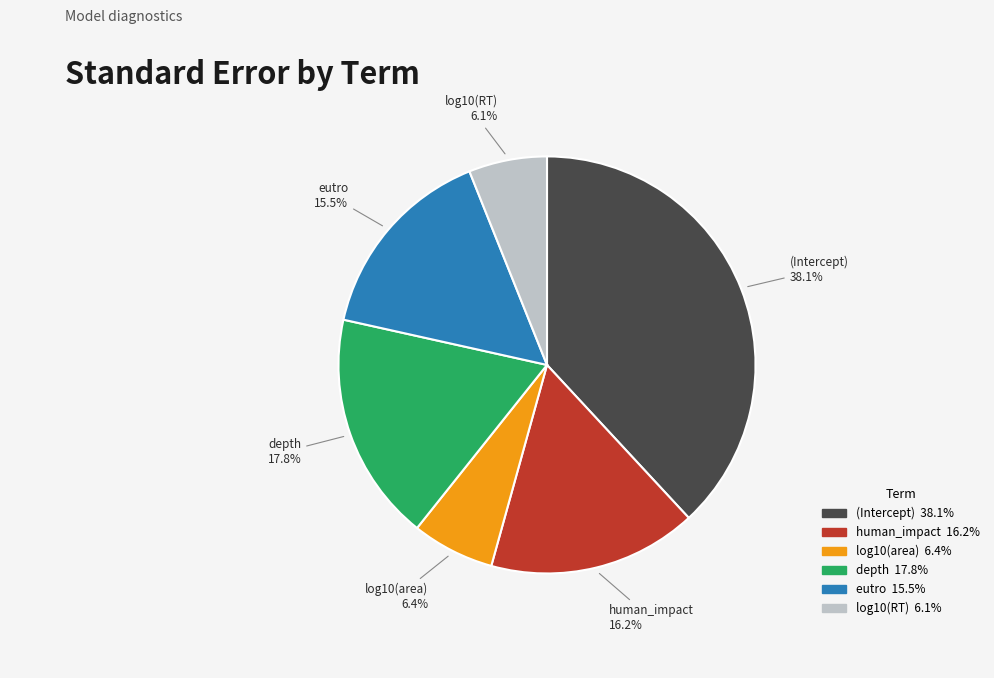

True or false: (Intercept) accounts for 38% of the total.

True